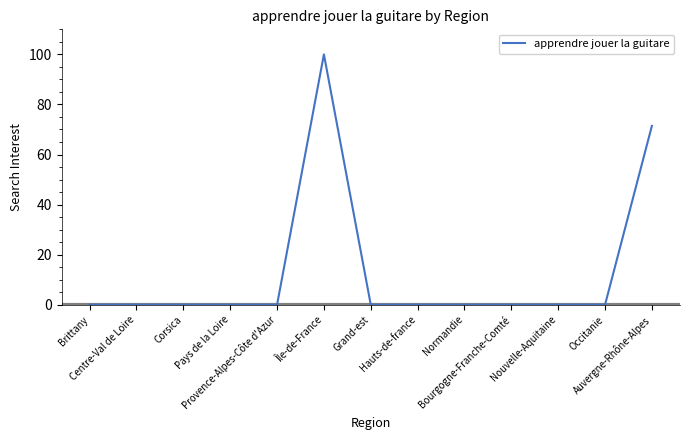

Where is the data nearest to the value 50?

Auvergne-Rhône-Alpes